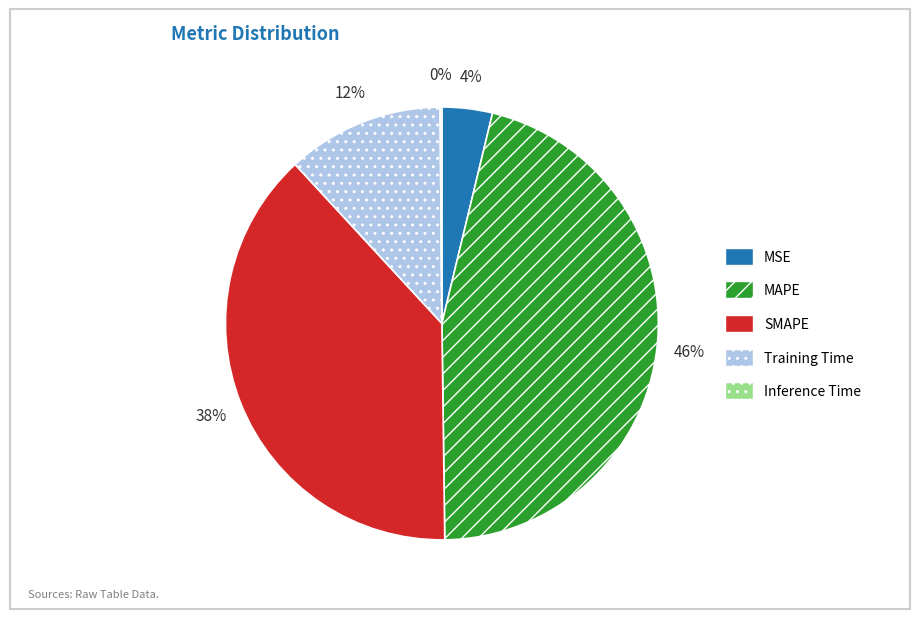

Does any single category account for the majority?

No